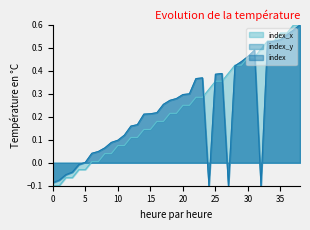

How many categories are shown in the chart?

39